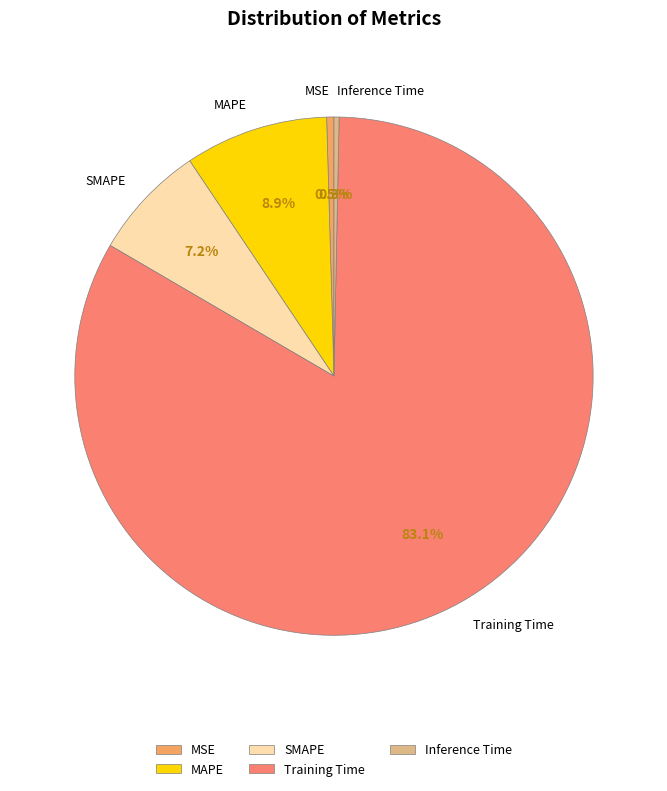

How many segments does this pie chart have?

5